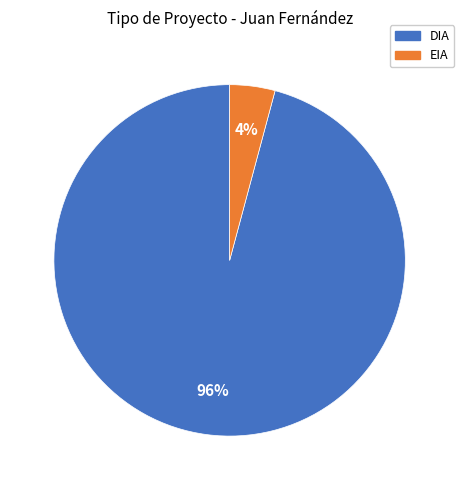

To the nearest percent, what is the combined percentage of EIA and DIA?

100%